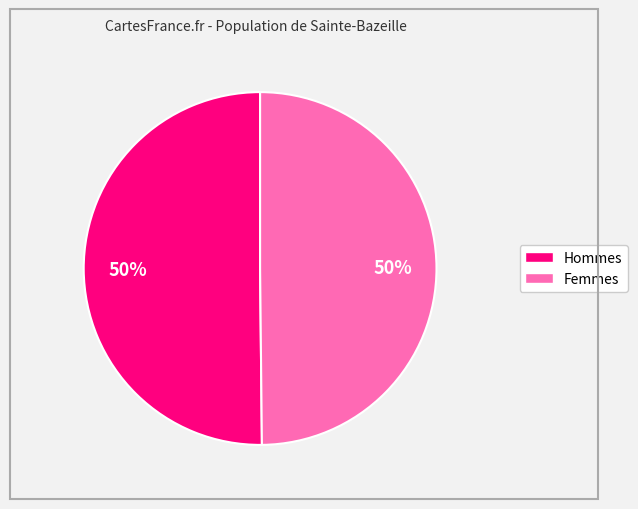

To the nearest percent, what is the average slice percentage?

50%